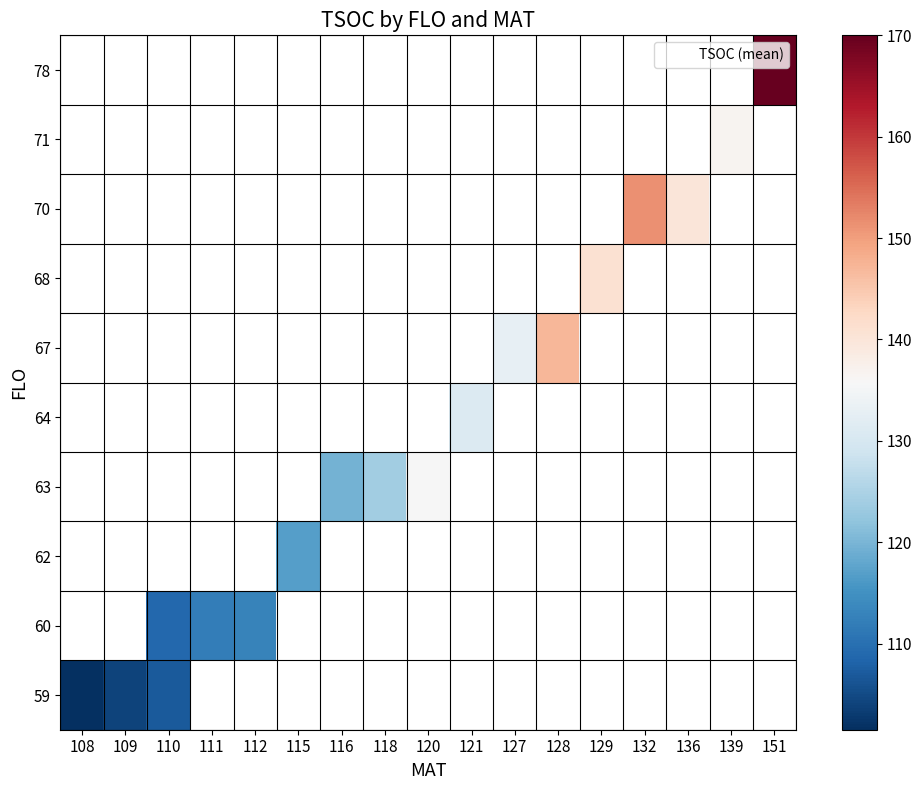

What is the greatest value displayed?

170.0